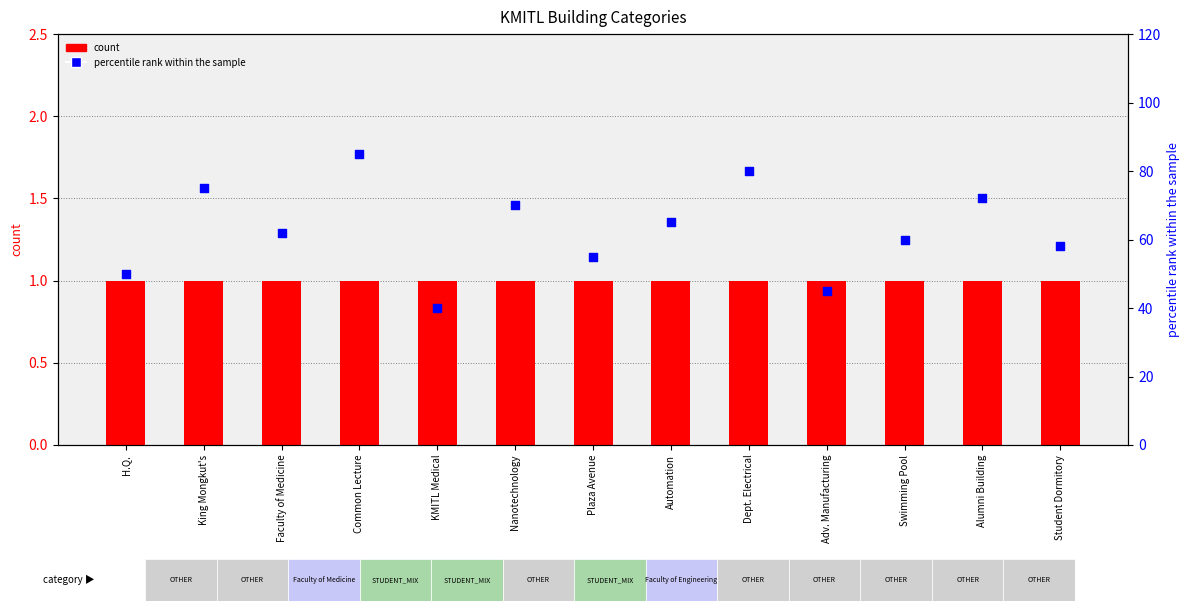

What are all the series names shown in the legend?

count, percentile rank within the sample